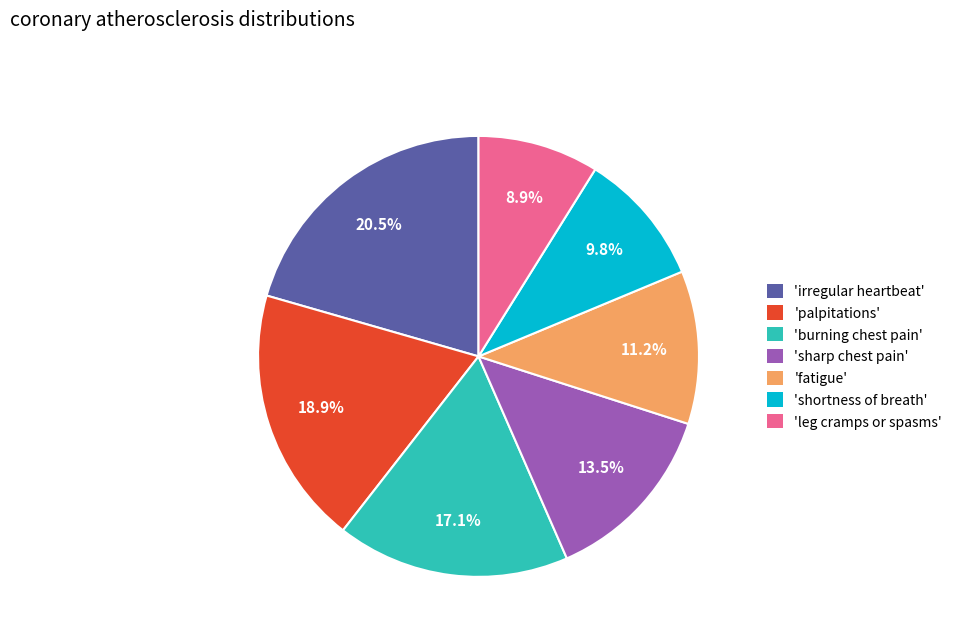

Is there a majority slice in this chart?

No